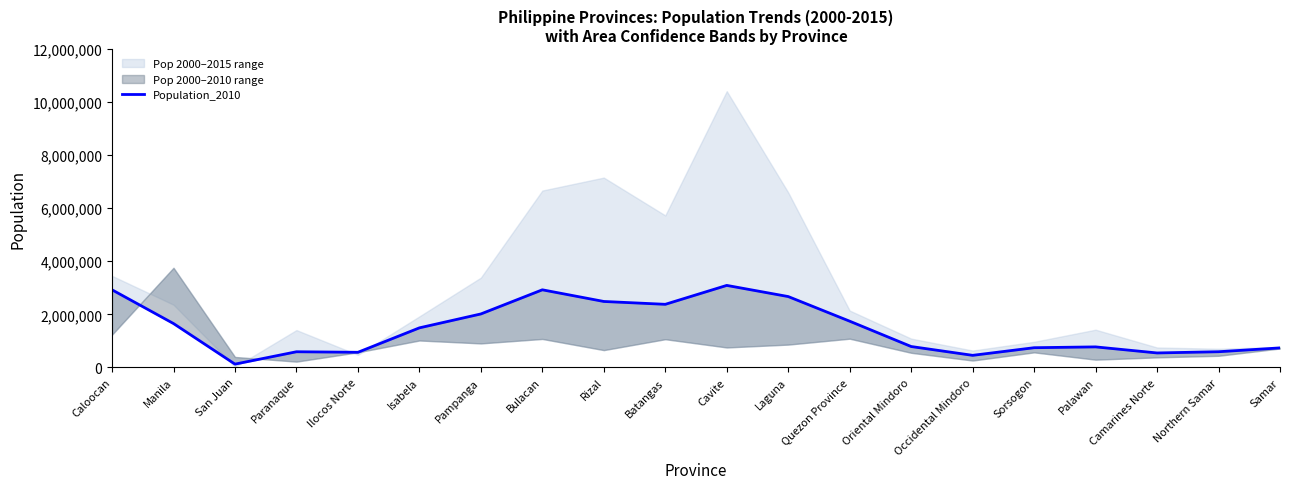

Rank the categories by value from lowest to highest.

San Juan, Occidental Mindoro, Camarines Norte, Ilocos Norte, Paranaque, Northern Samar, Samar, Sorsogon, Palawan, Oriental Mindoro, Isabela, Manila, Quezon Province, Pampanga, Batangas, Rizal, Laguna, Caloocan, Bulacan, Cavite